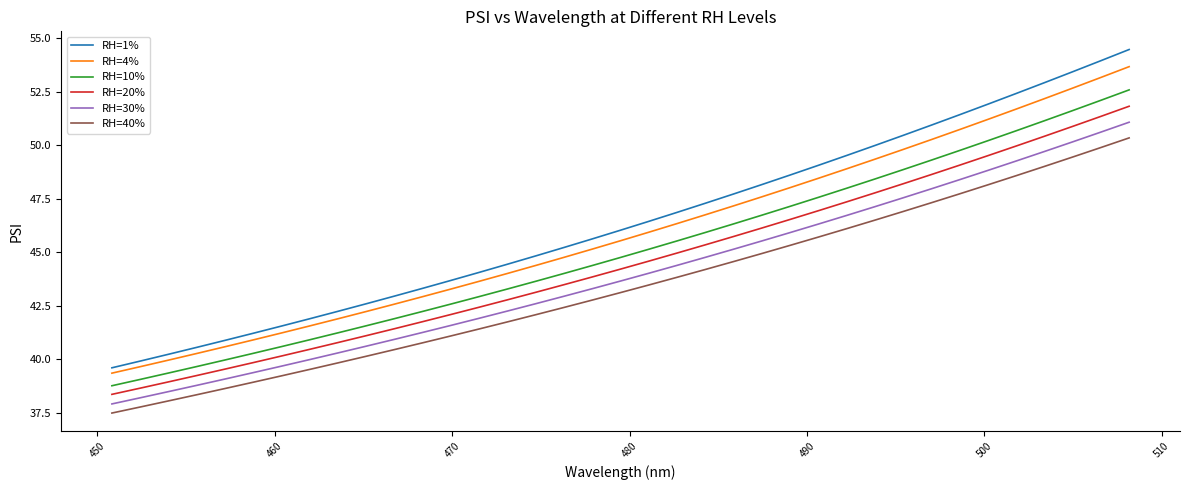

What is the difference between the maximum and minimum values in the RH=4% series?

14.3